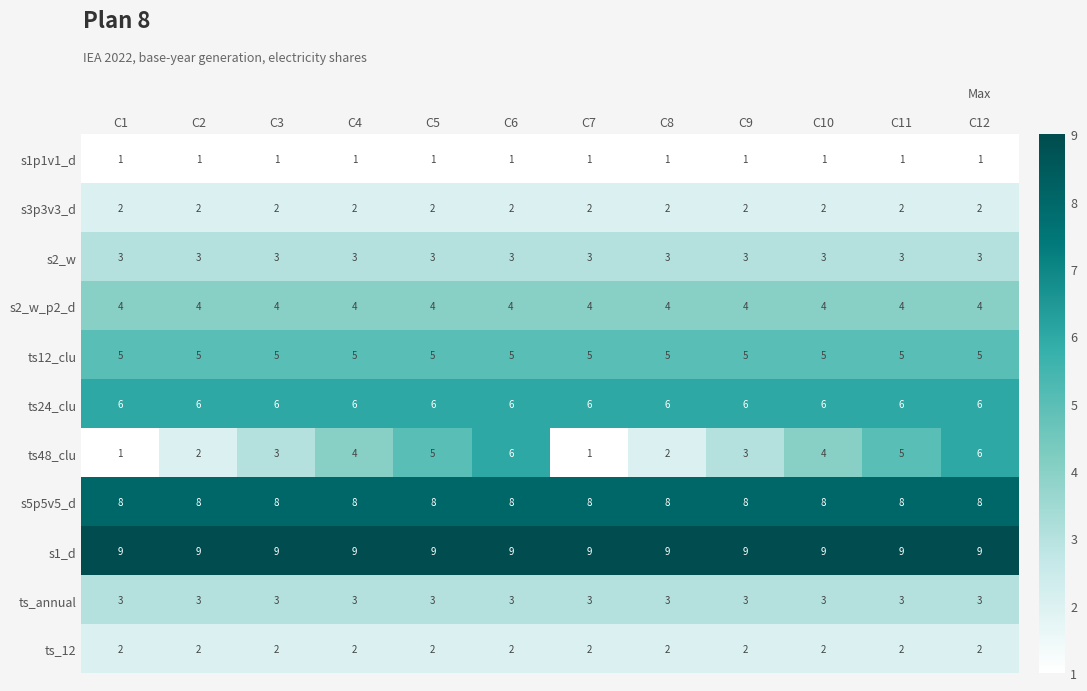

Which series has the largest range (max minus min)?

ts48_clu